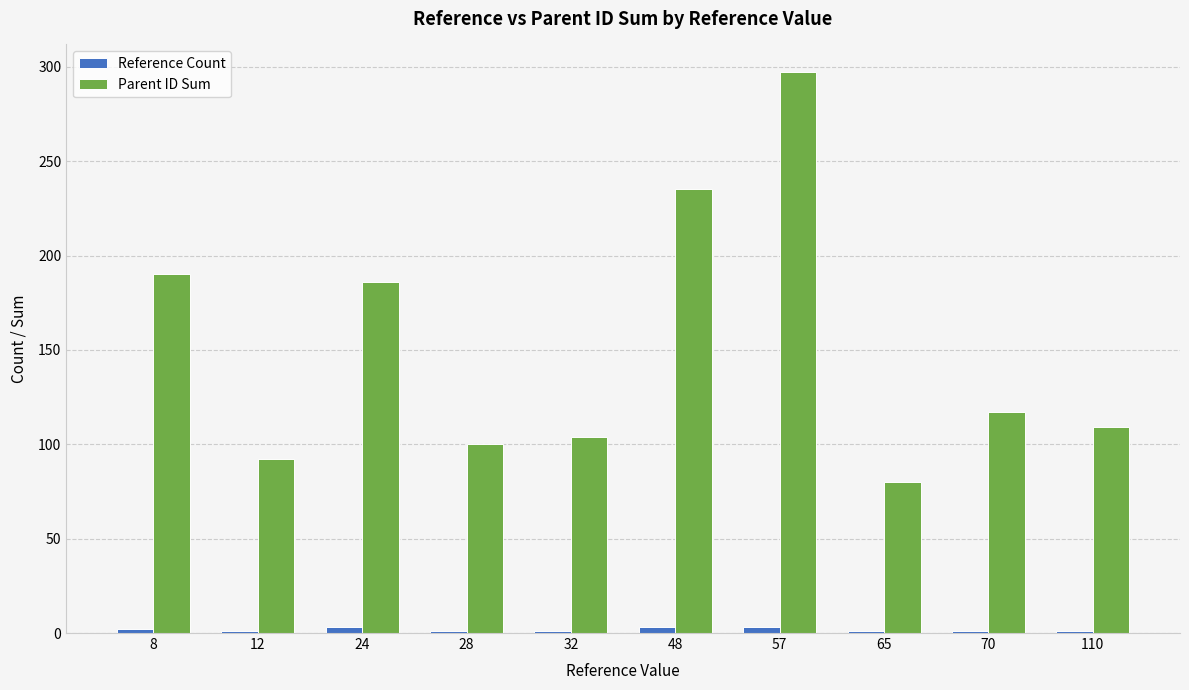

What is the greatest value displayed?

297